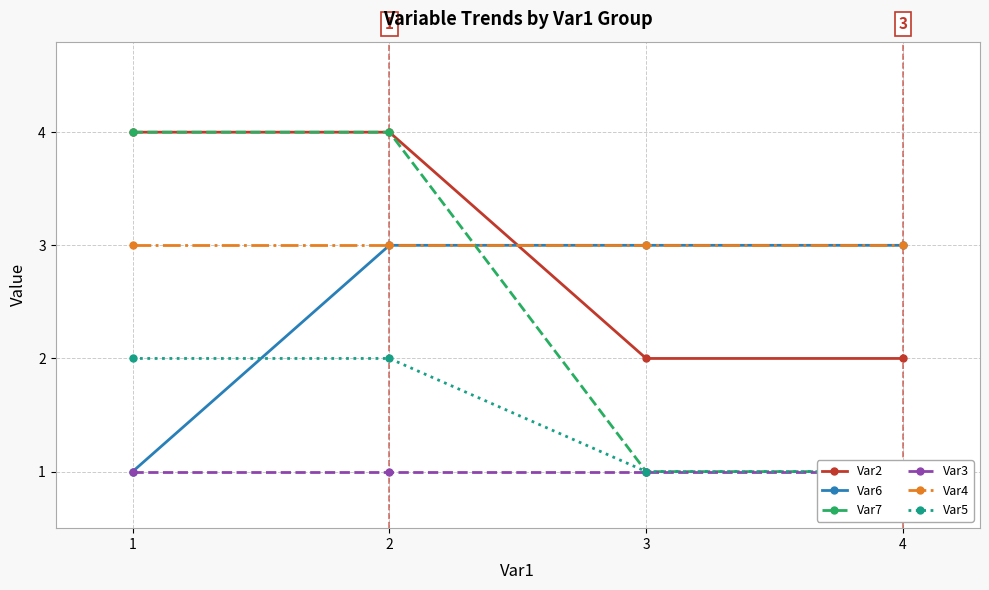

Which has a higher value, 2 or 4?

2